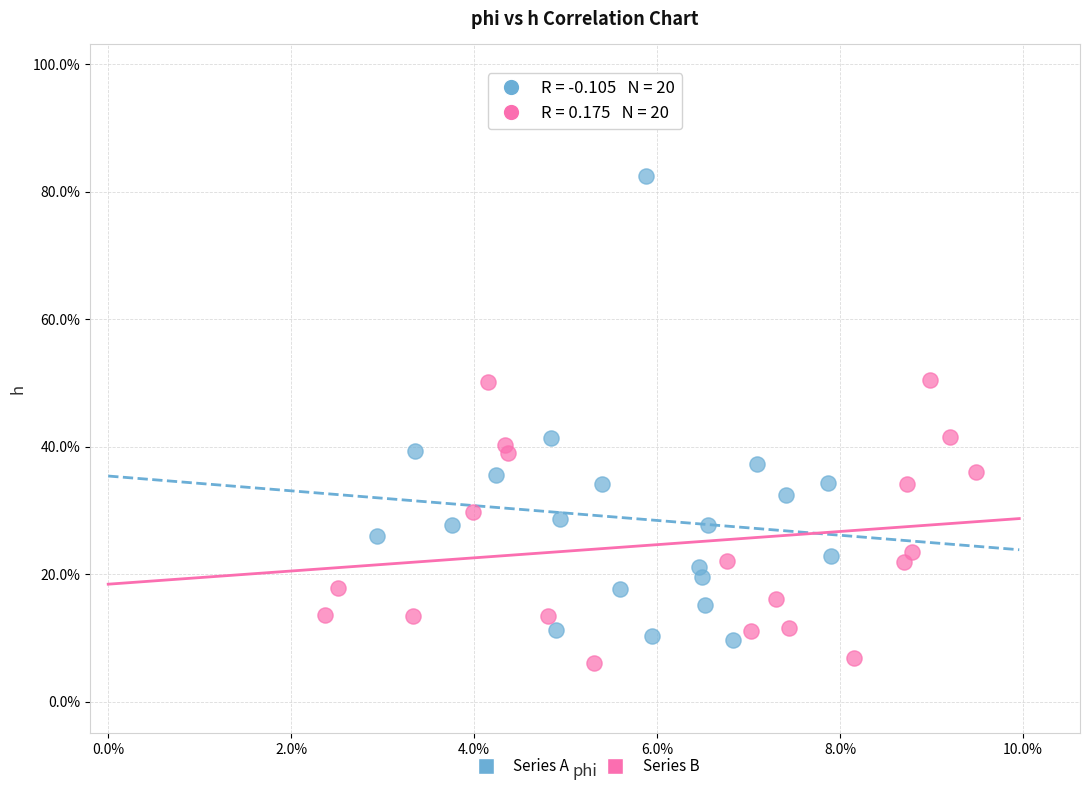

Which series contains the highest Y value?

Series A